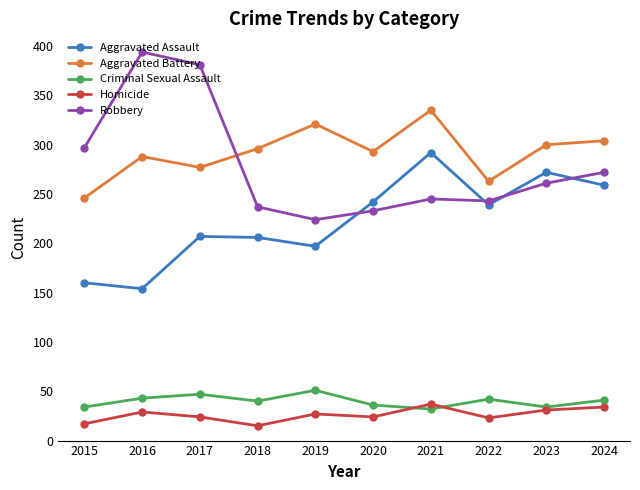

The Robbery series shows 154 at 2021. True or false?

False